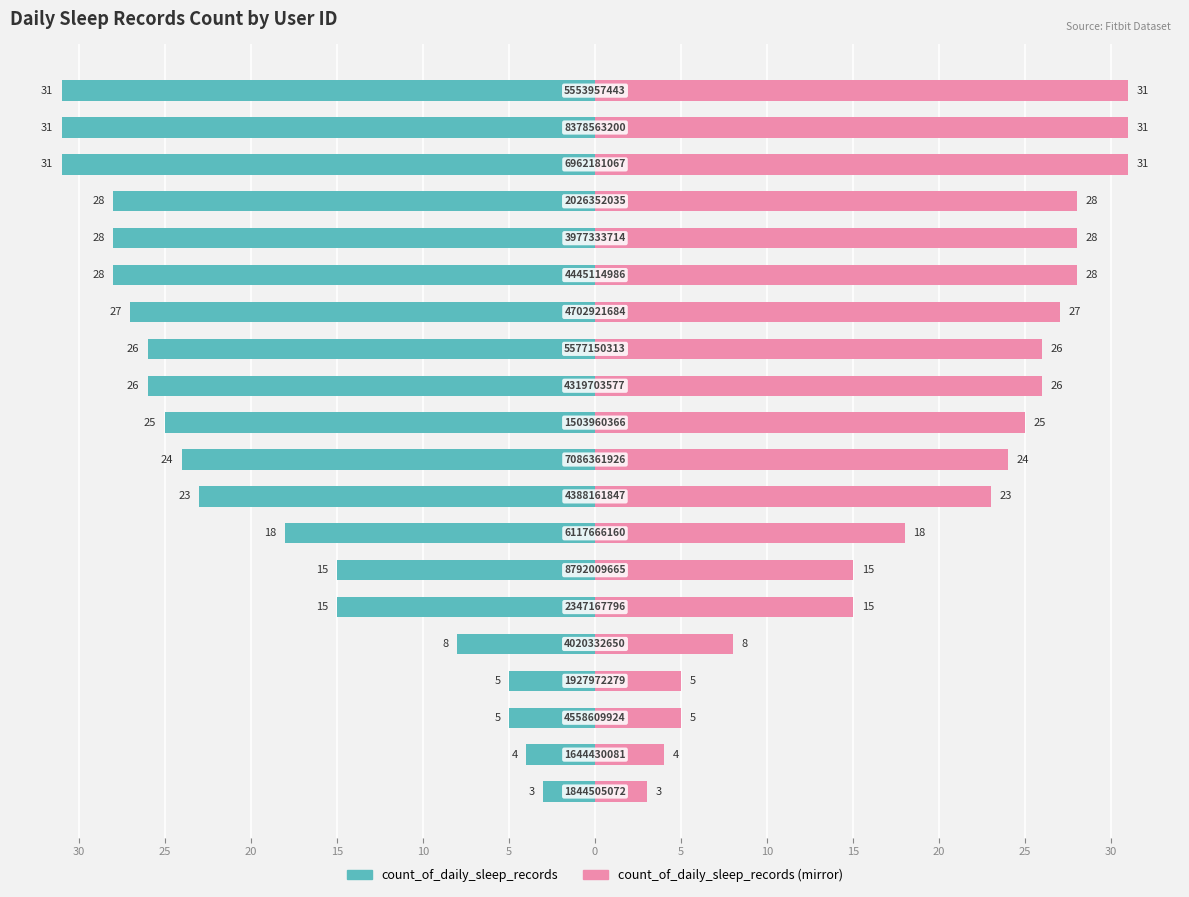

Which series has the largest total across all categories?

count_of_daily_sleep_records (mirror)